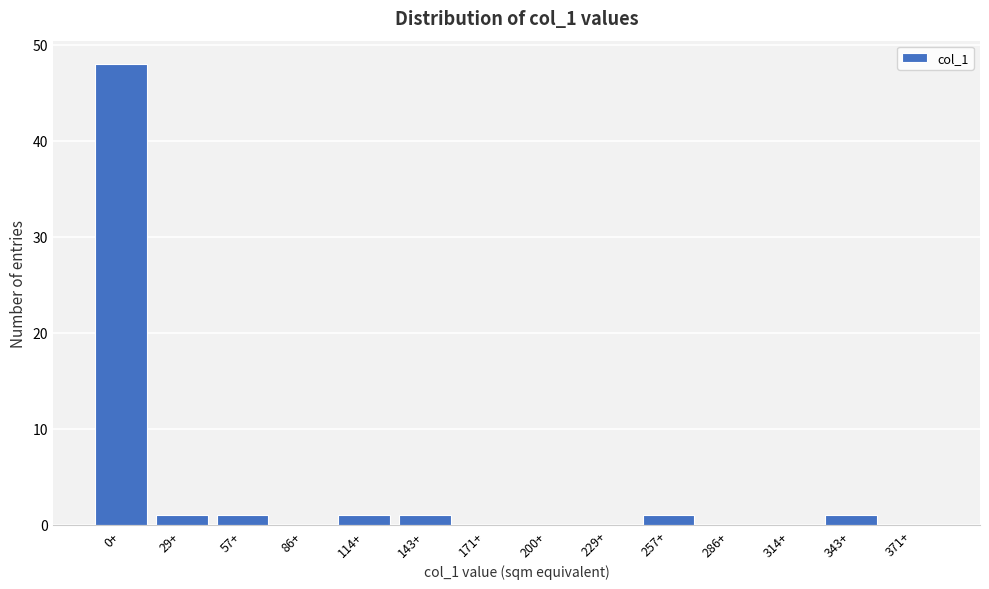

Reading left to right, what are all the values shown in this chart?

0+=48	29+=1	57+=1	86+=0	114+=1	143+=1	171+=0	200+=0	229+=0	257+=1	286+=0	314+=0	343+=1	371+=0